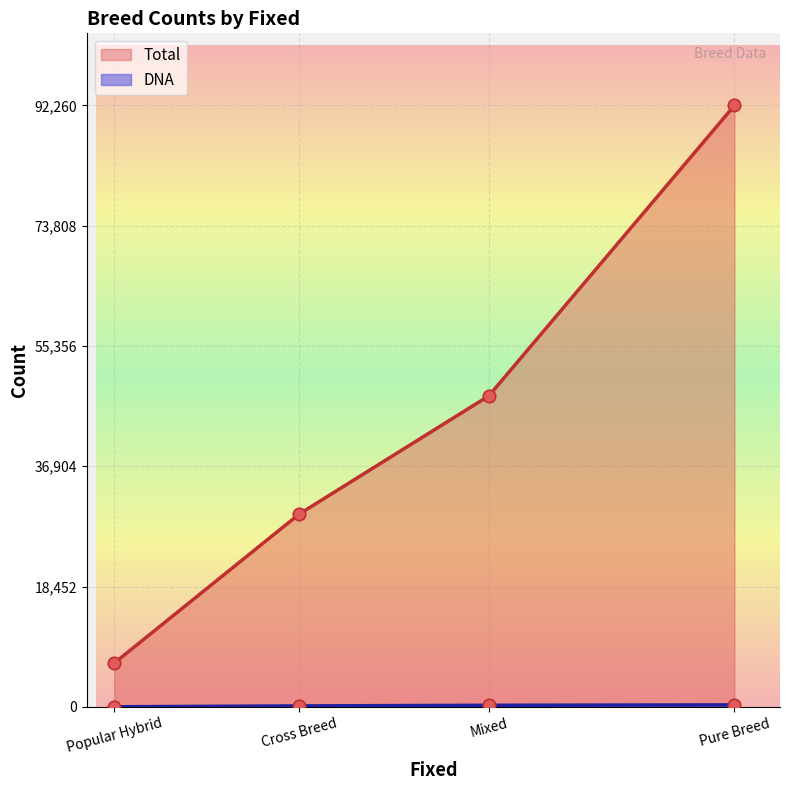

At which category is the sum across all series the highest?

Pure Breed